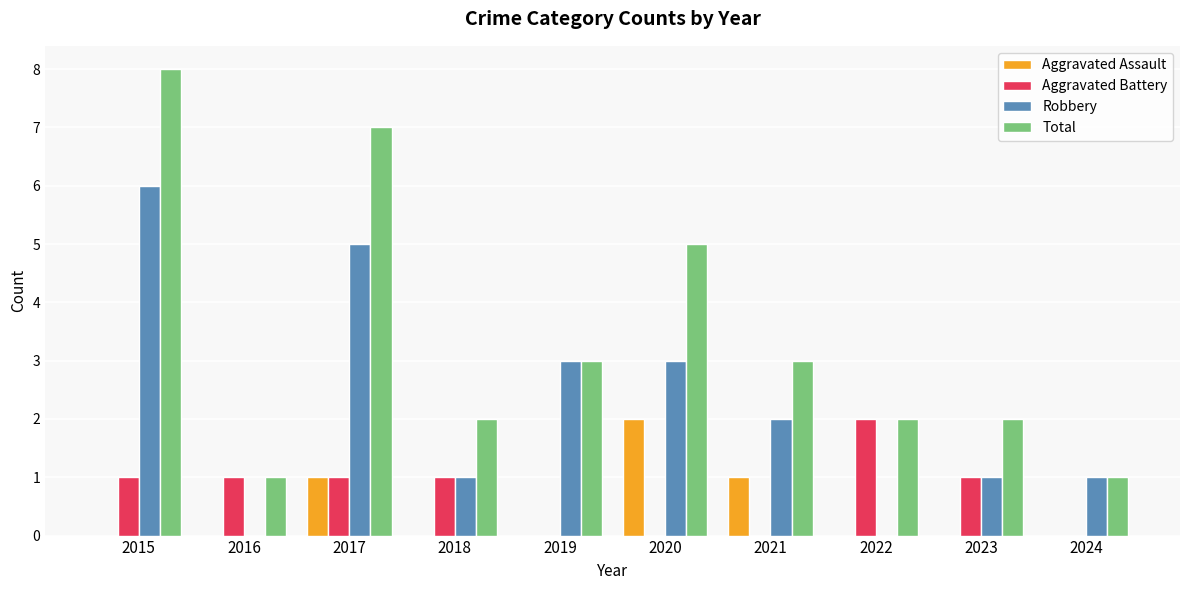

Is it true that Total equals 2 at 2023?

True